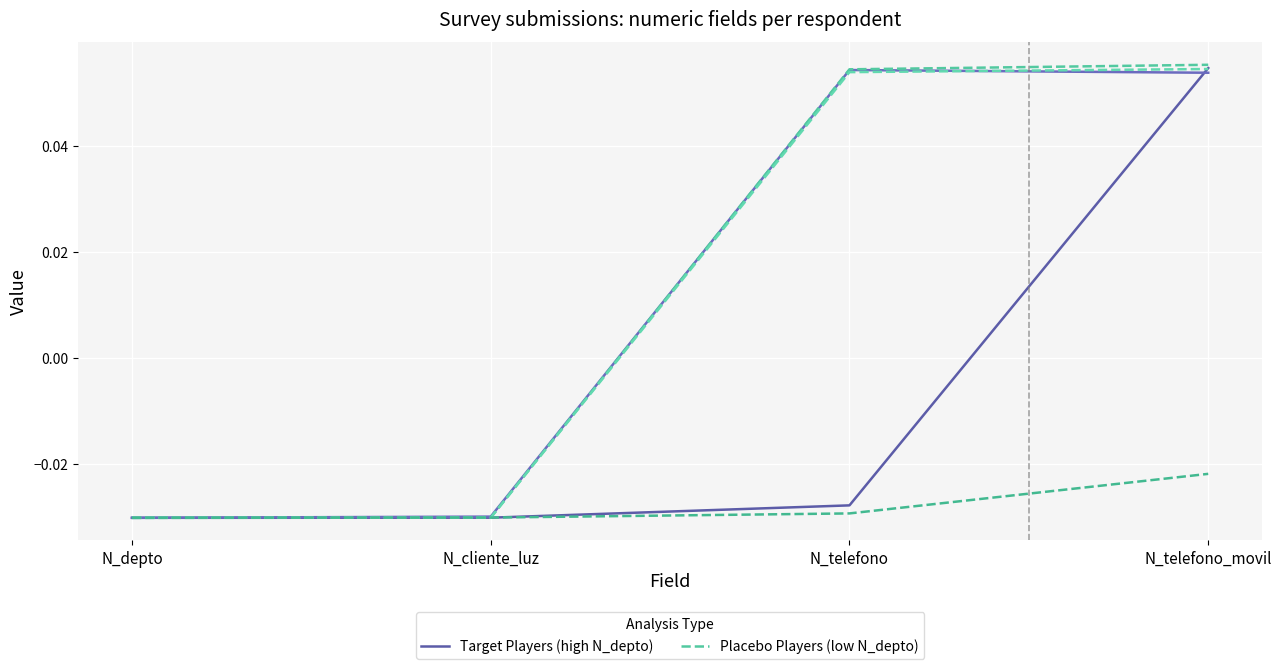

How many distinct data groups are displayed?

2